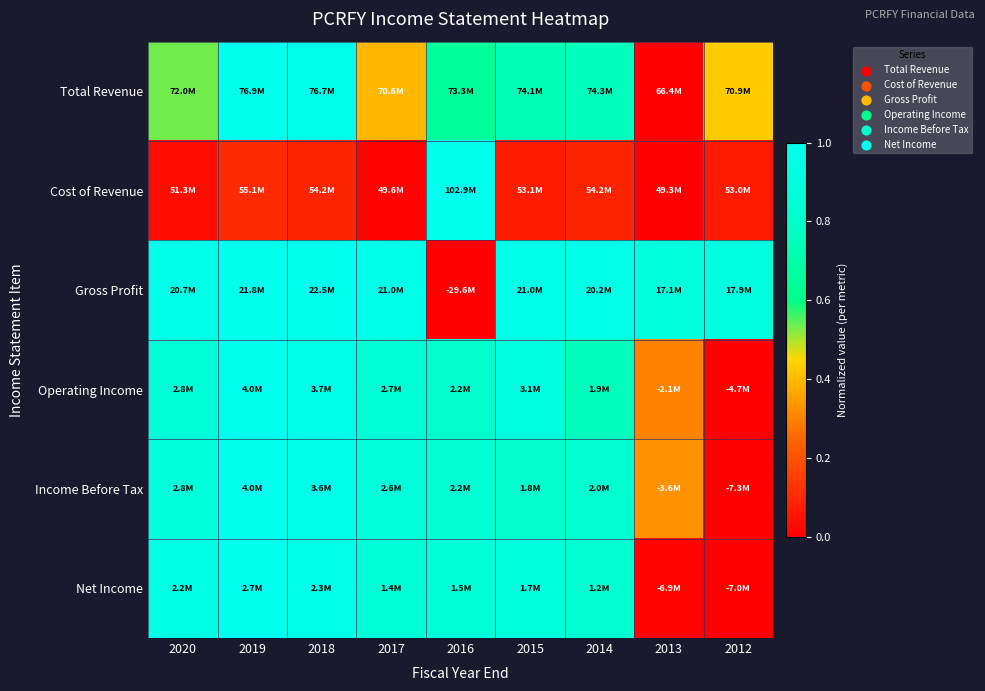

How many categories are shown in the chart?

9